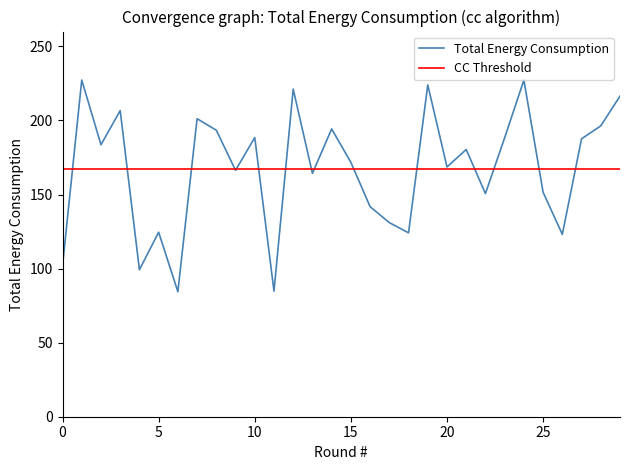

Rank the series by their maximum value, from lowest to highest.

CC Threshold, Total Energy Consumption